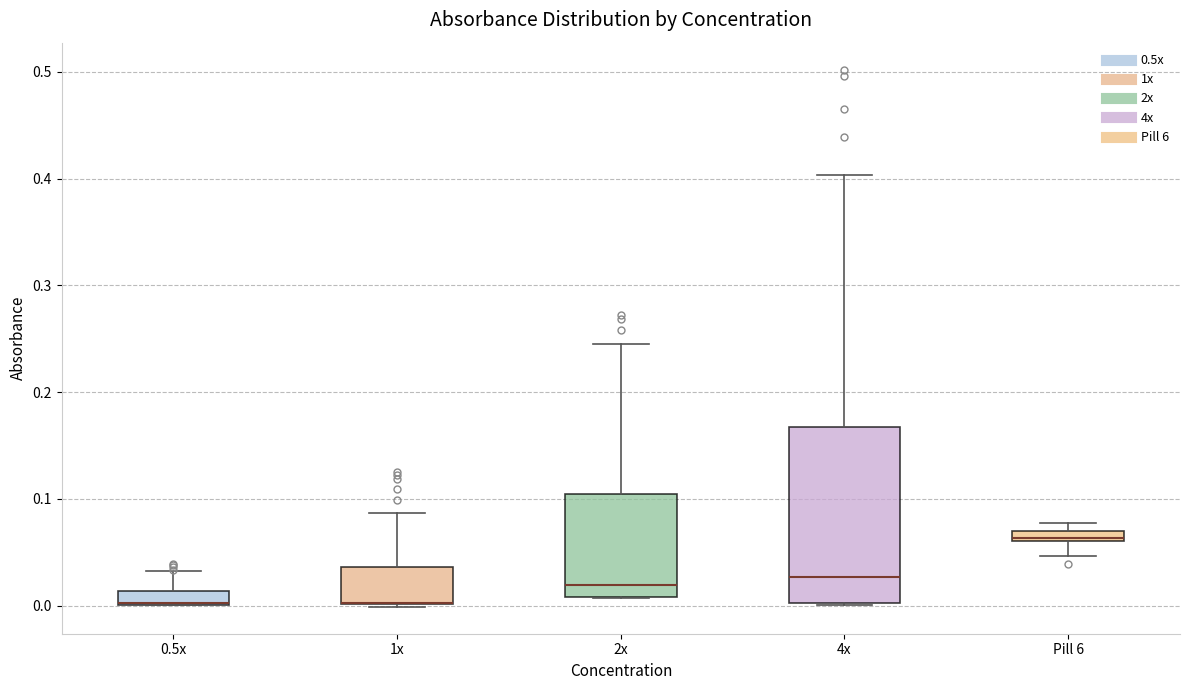

Comparing the boxes themselves (not the whiskers), which one is the tallest?

4x